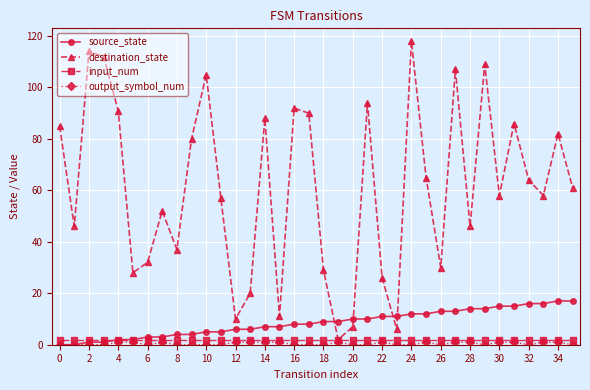

How many intersections are there between source_state and destination_state?

4